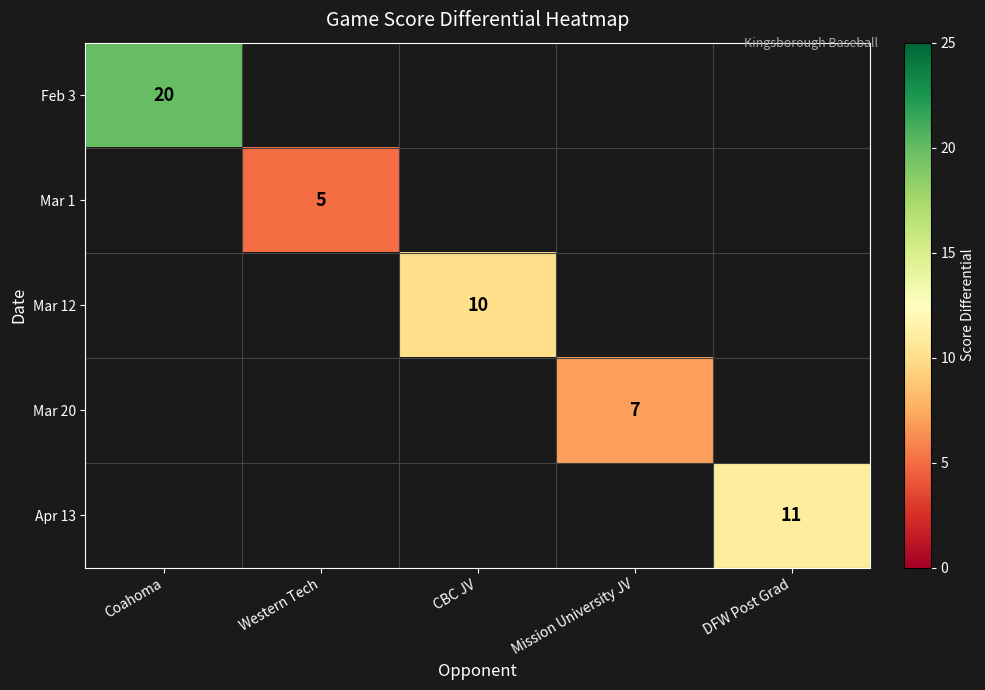

How many categories are shown in the chart?

5